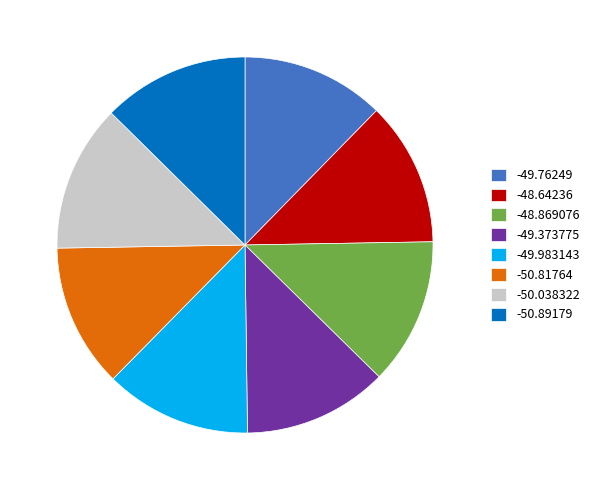

Is it true that -48.869076 is 4% of the pie?

False